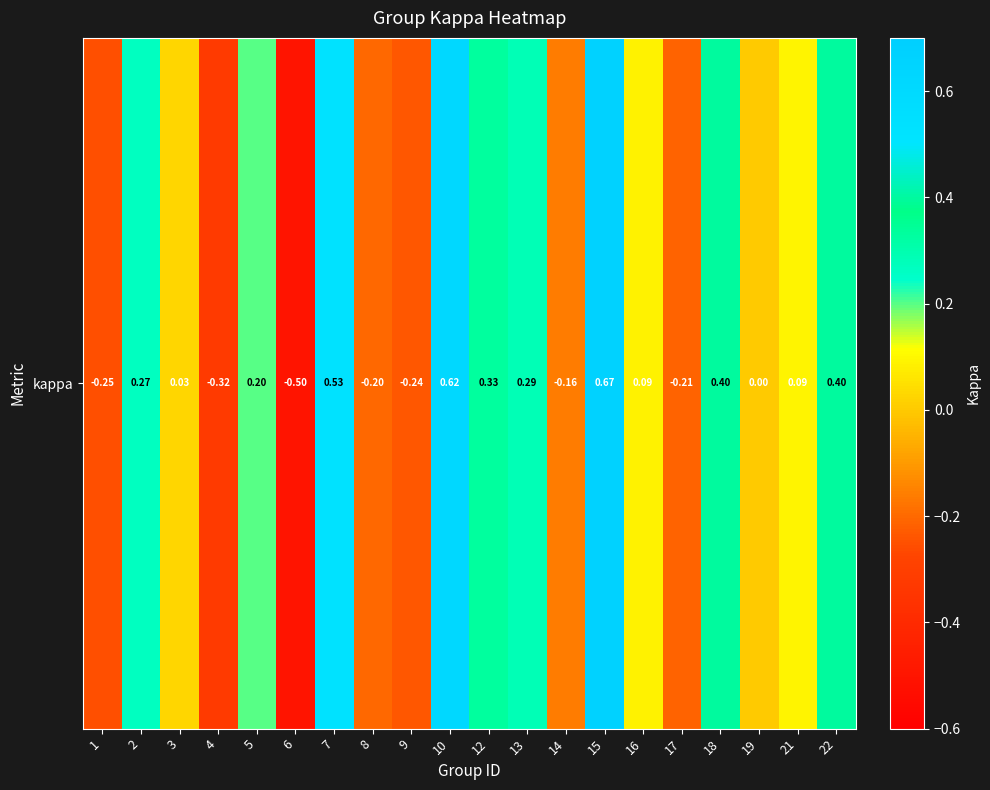

What is the change in value from 4 to 19?

+0.3